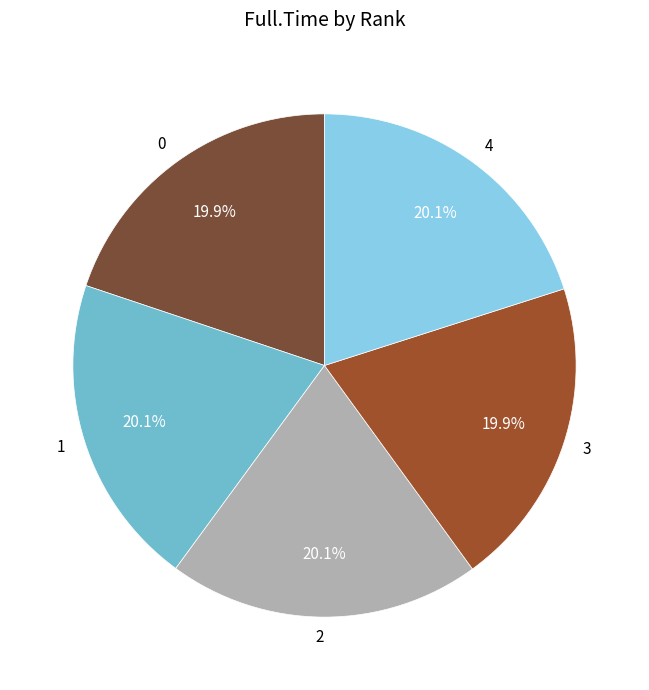

The 3 slice represents 12% of the pie. True or false?

False